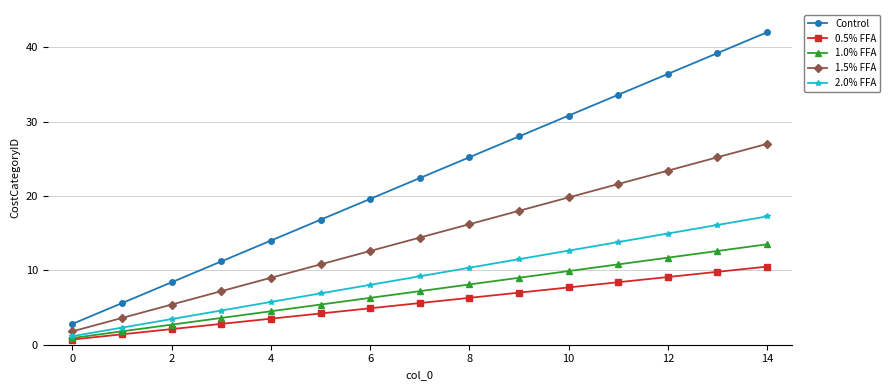

Which series has the largest range (max minus min)?

Control